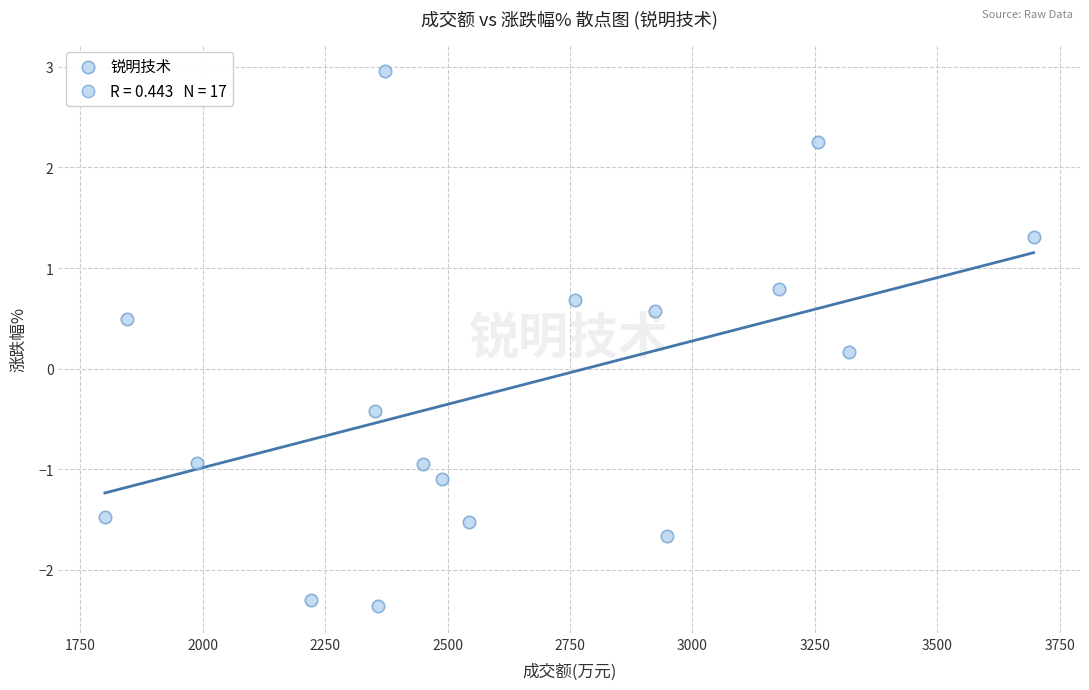

What is the range of X values (max minus min)?

1897.0